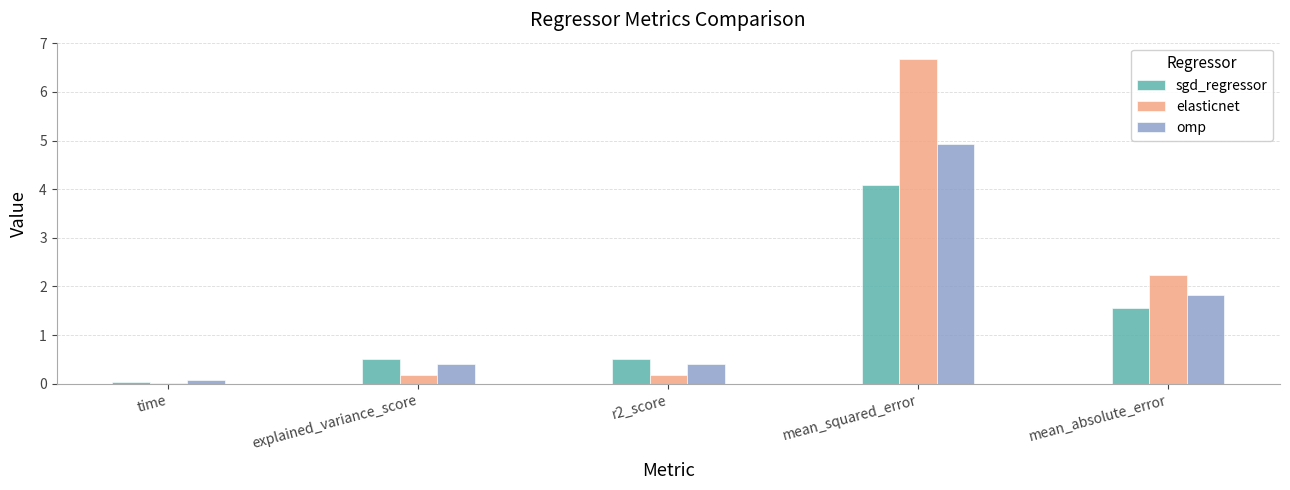

What is the average value of the elasticnet series?

1.9